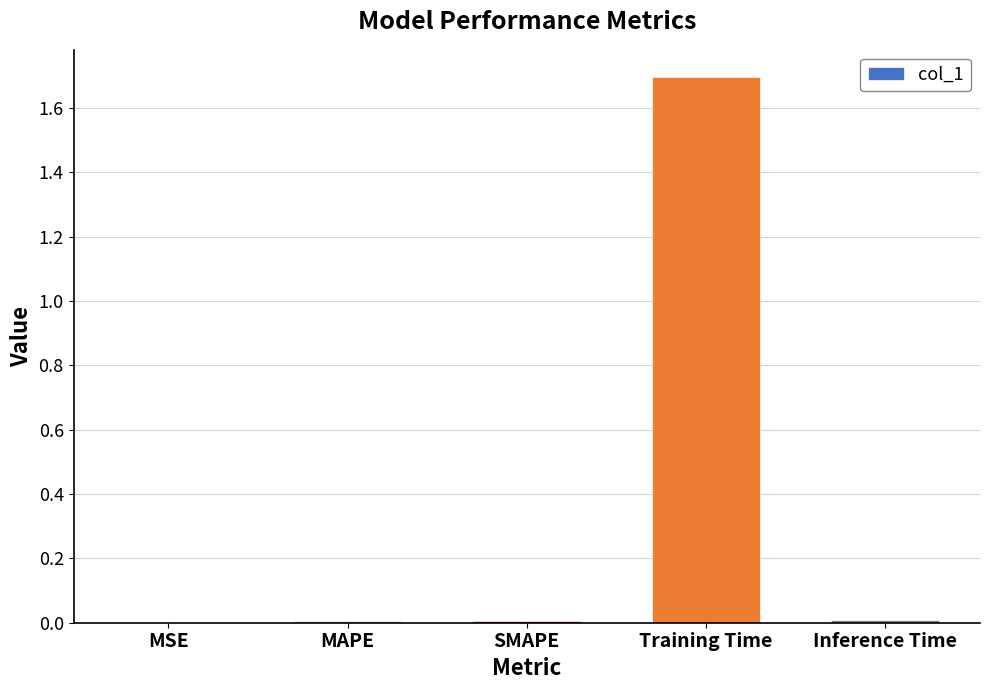

True or false: the data shows 0.0 at MSE.

True